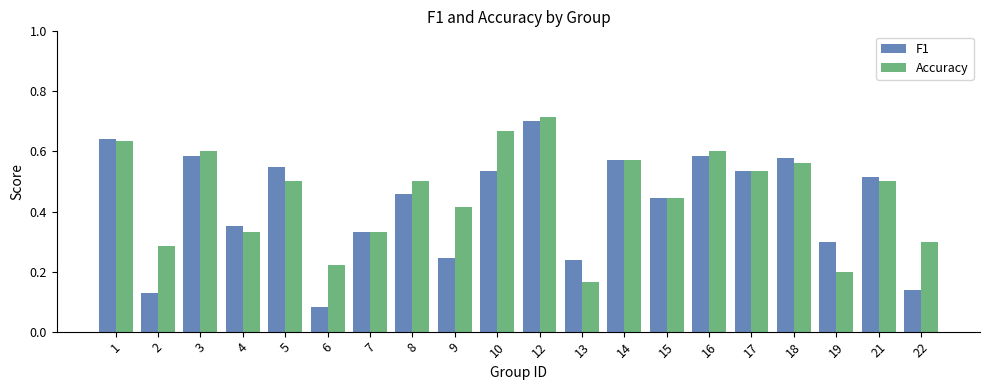

At which label does F1 reach its minimum?

6